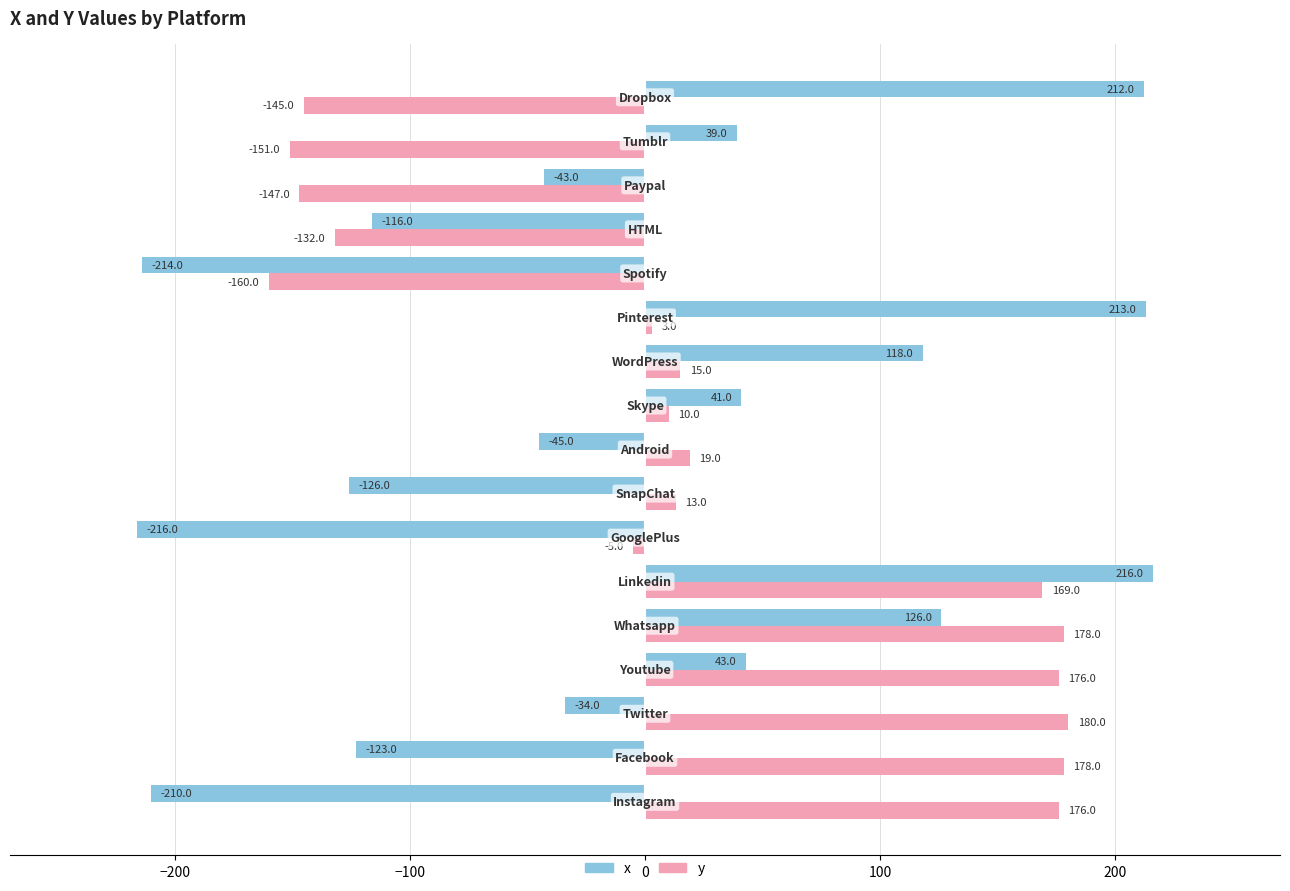

What is the greatest value displayed?

216